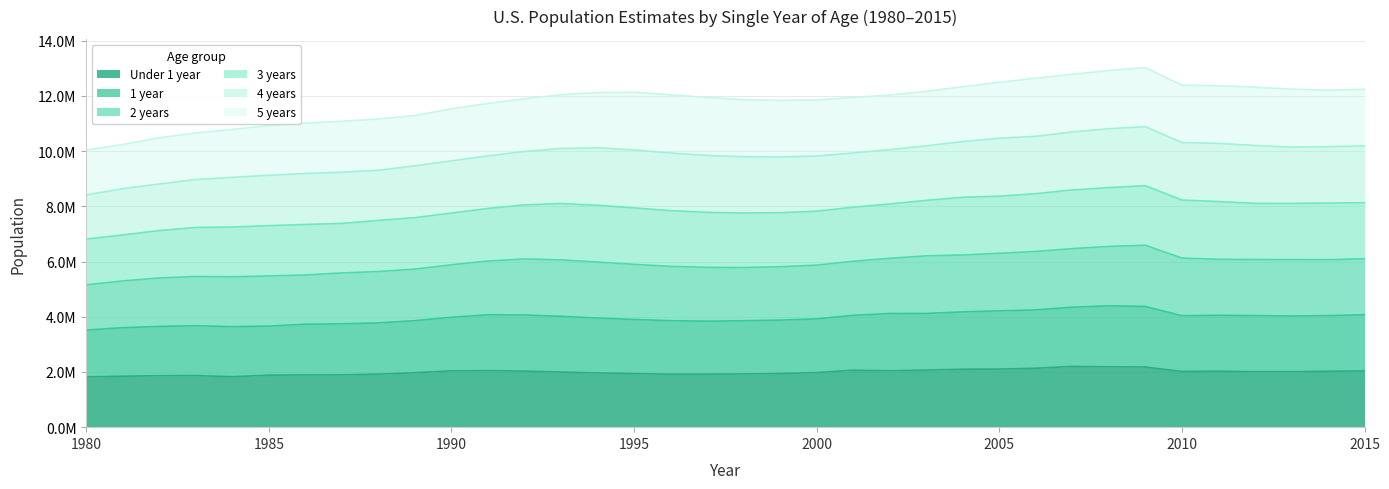

Which series has the widest spread of values?

3 years